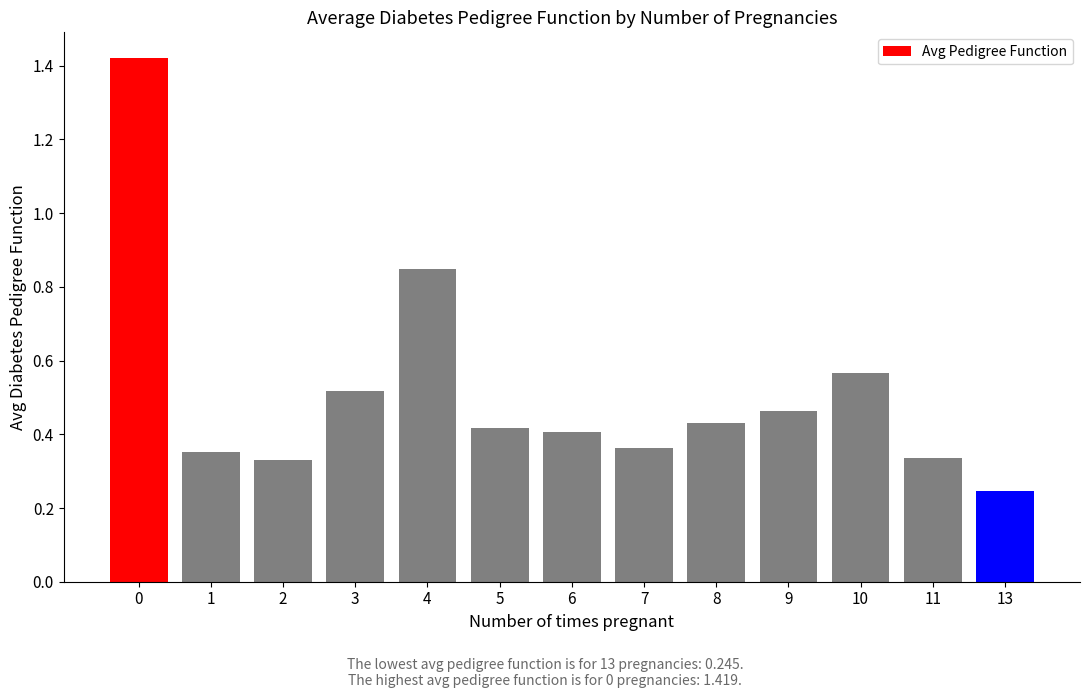

Does the chart contain stacked bars?

No